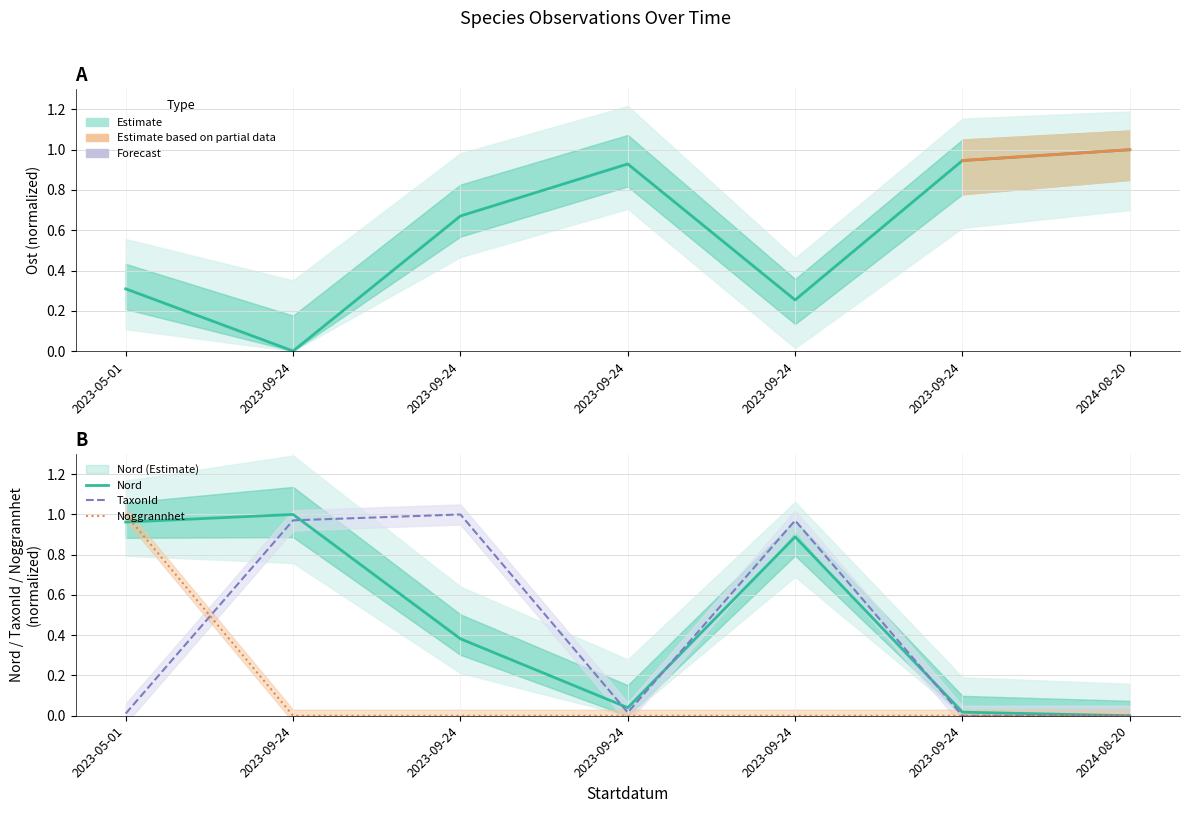

After their last crossing, which series has the higher values: Noggrannhet or Nord?

Nord